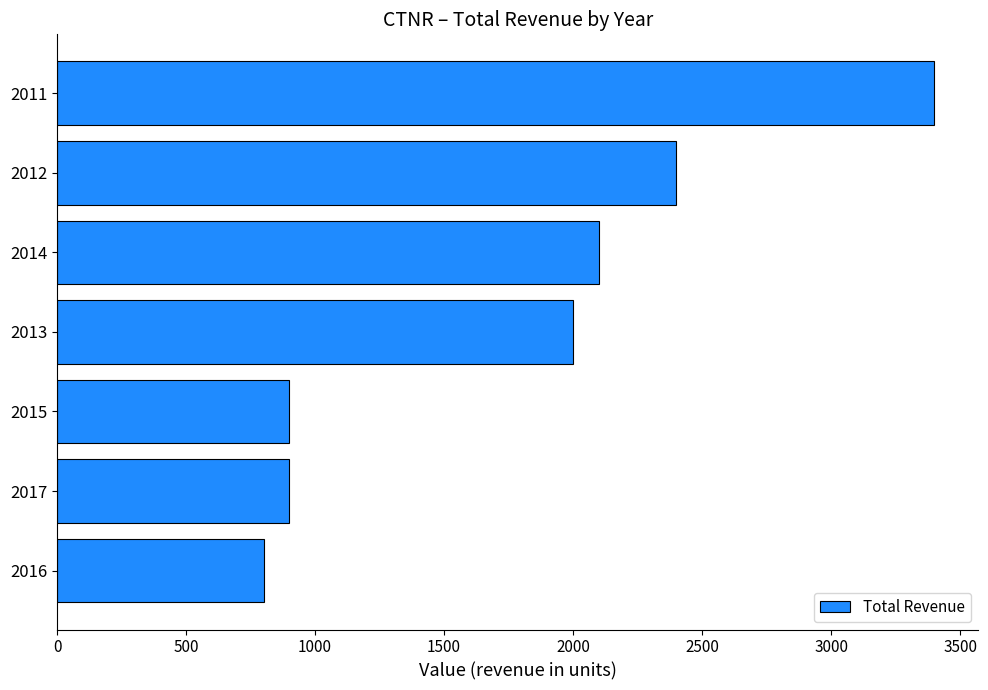

Is it true that the value at 2011 is 1755?

False